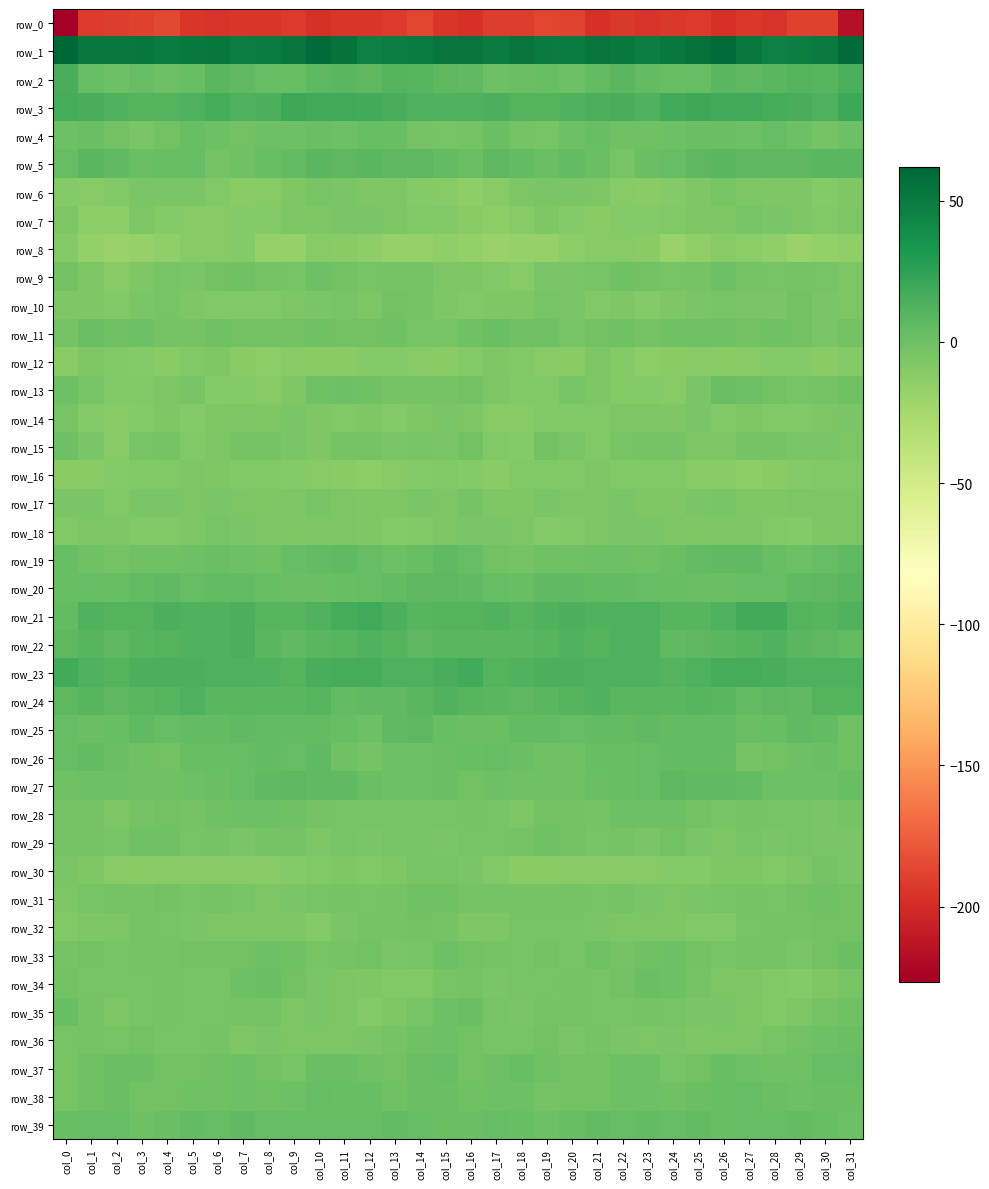

Where is row_37 nearest to the value 0?

col_12